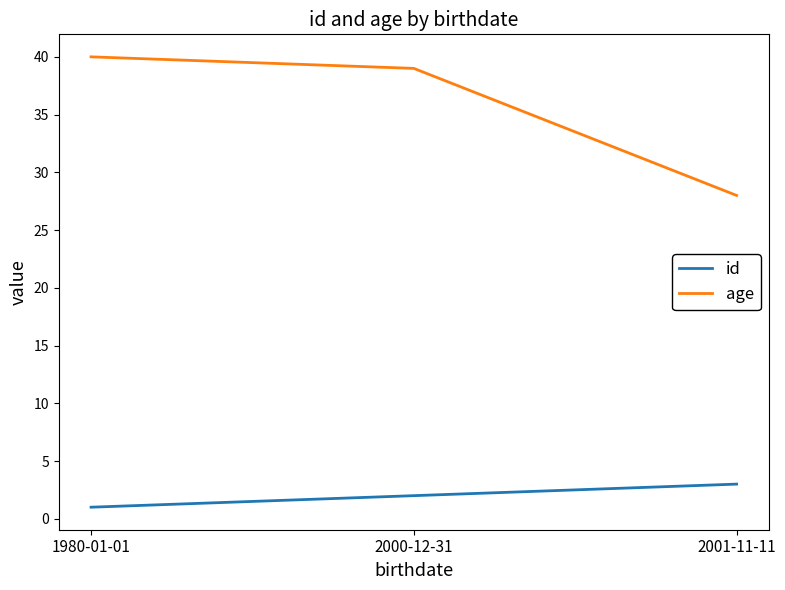

What position from the left is 2001-11-11?

3